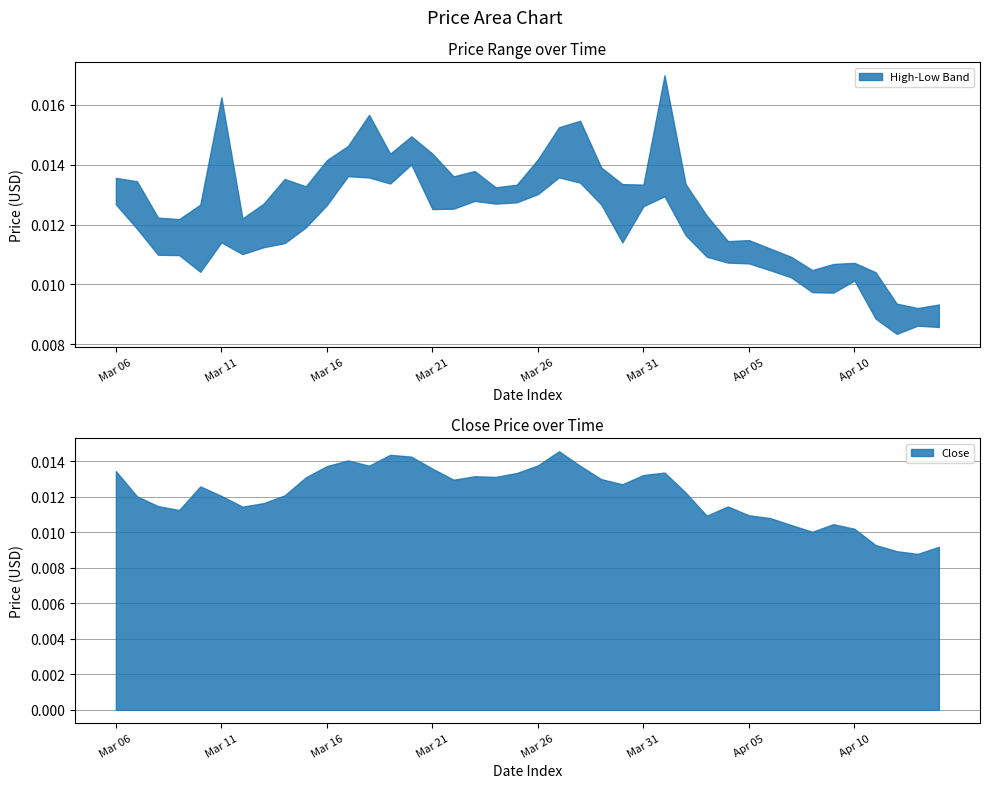

True or false: Close has a value of 0.0 at 2019-04-03.

False